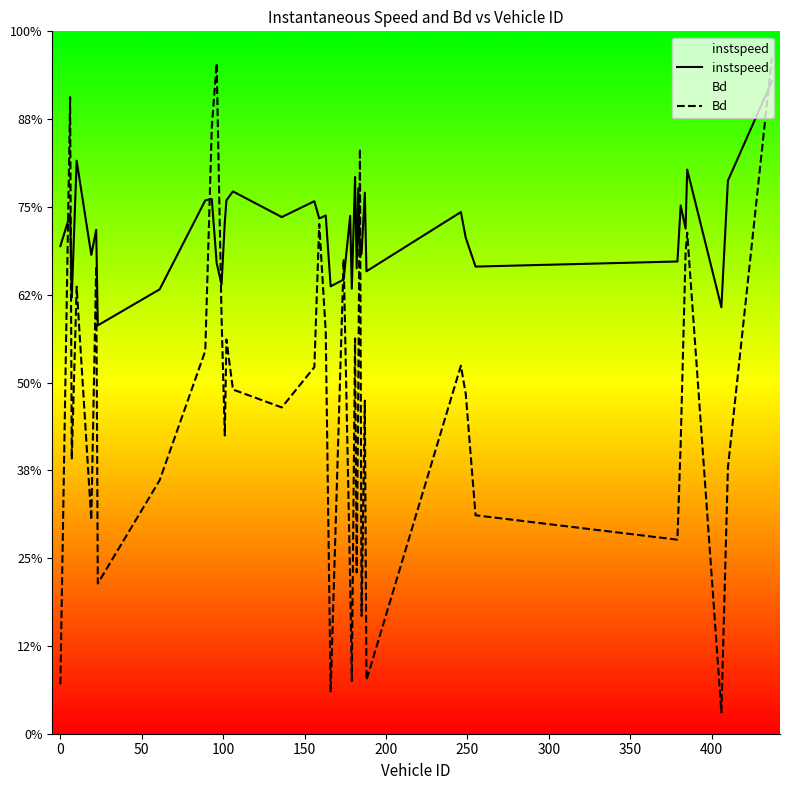

At how many categories does at least one series exceed 10?

37